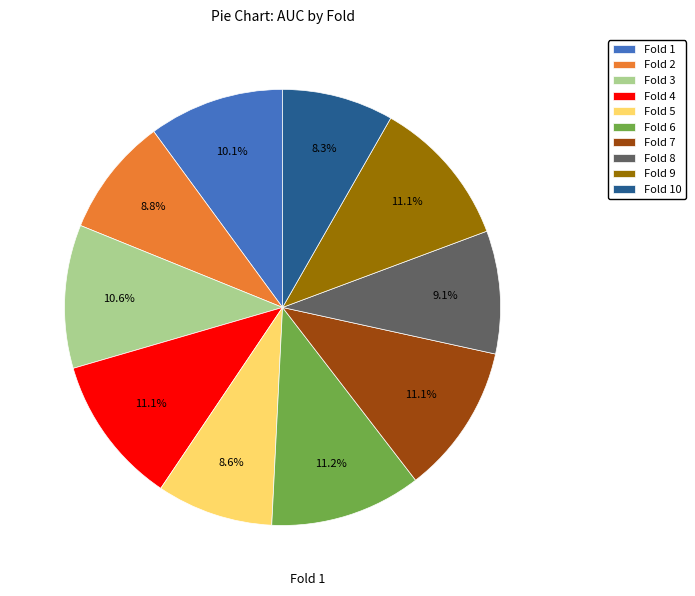

Between Fold 1 and Fold 6, which is larger?

Fold 6